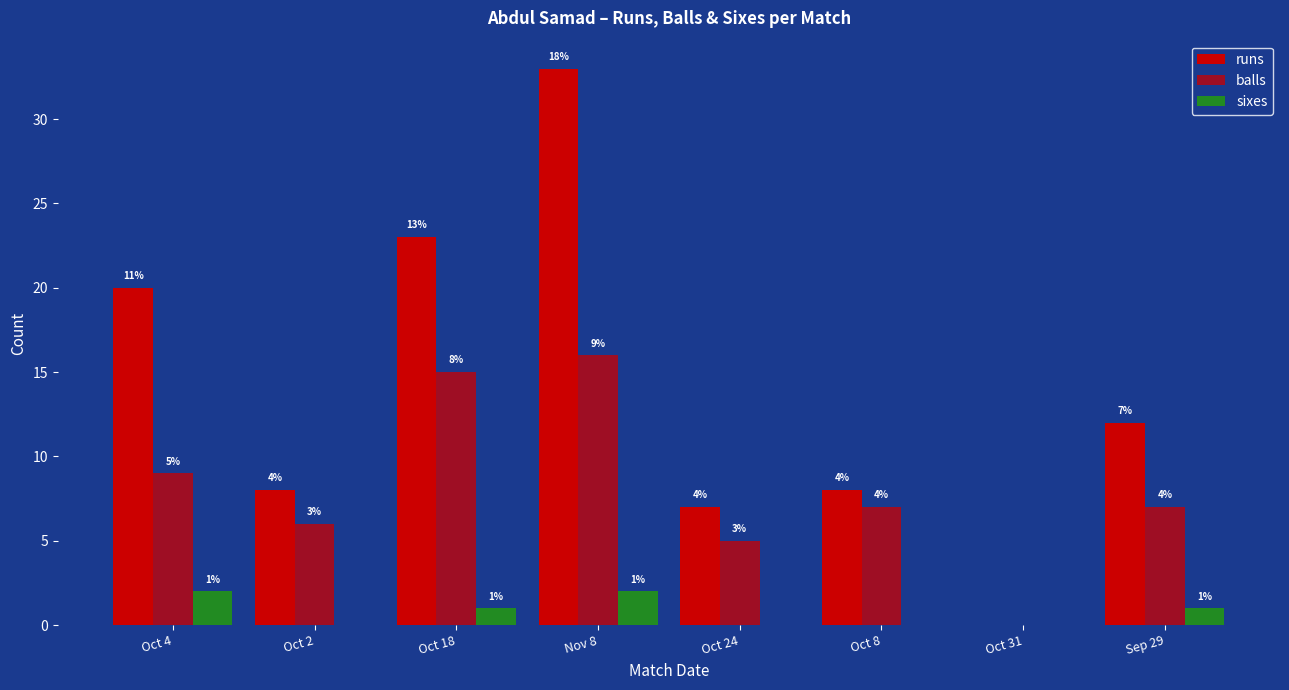

Are the bars grouped side by side (vs. stacked)?

Yes